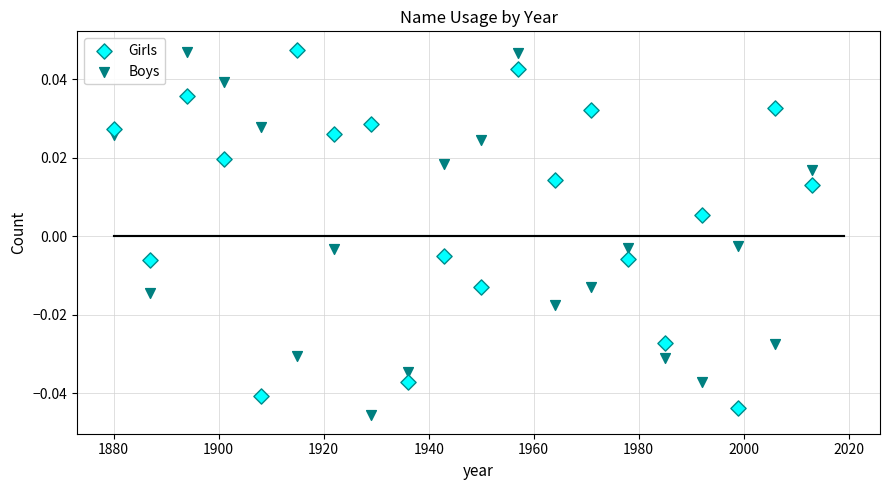

What is the X range (max minus min) for the scatter plot?

133.0